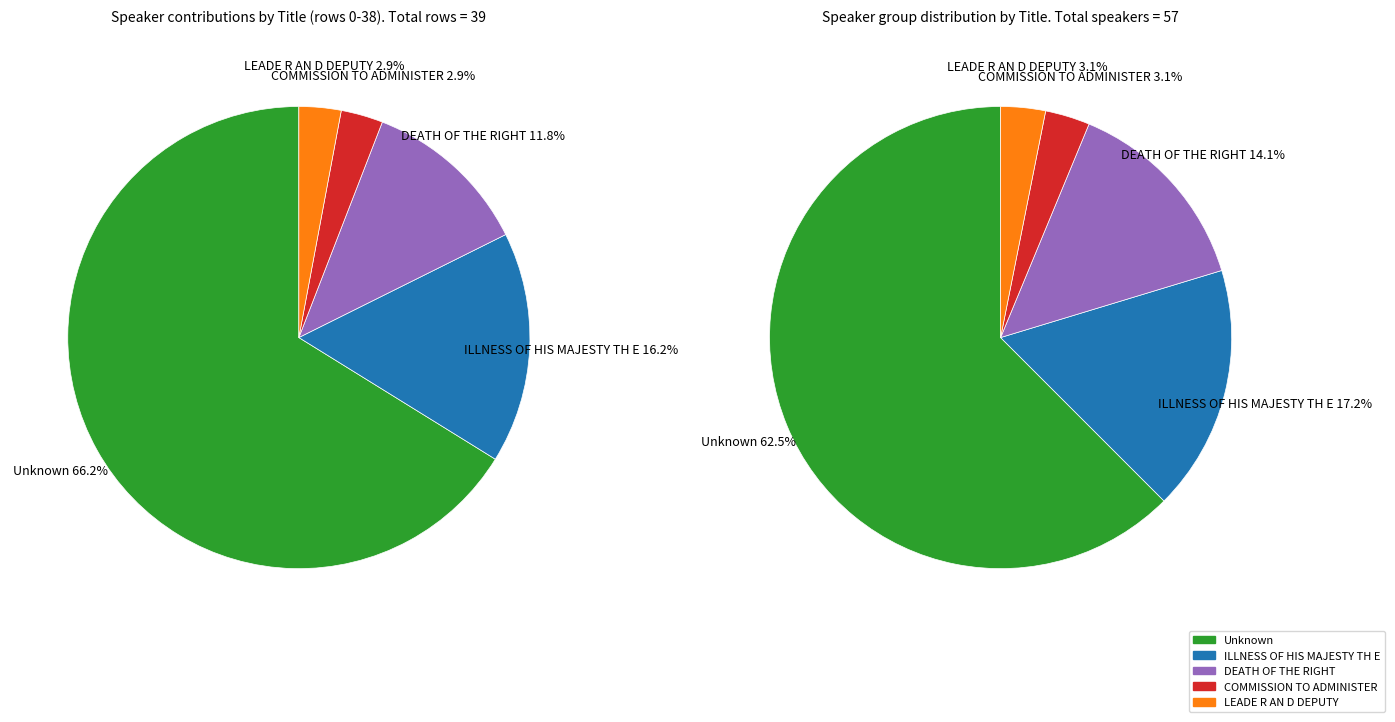

True or false: COMMISSION TO ADMINISTER accounts for 3% of the total.

True